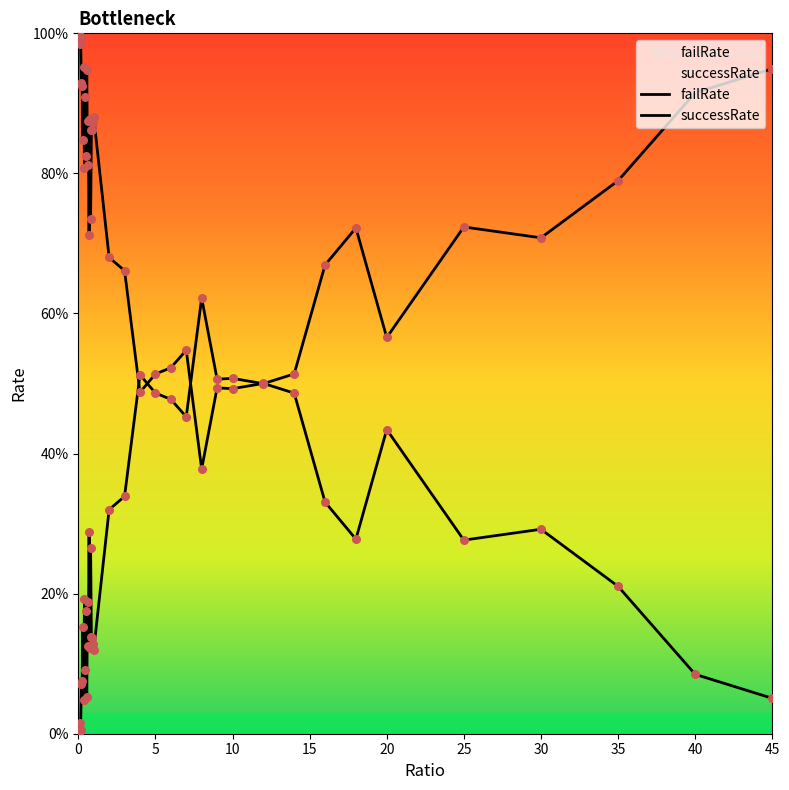

Is the value of successRate at 35 greater than the value of failRate at 26?

Yes